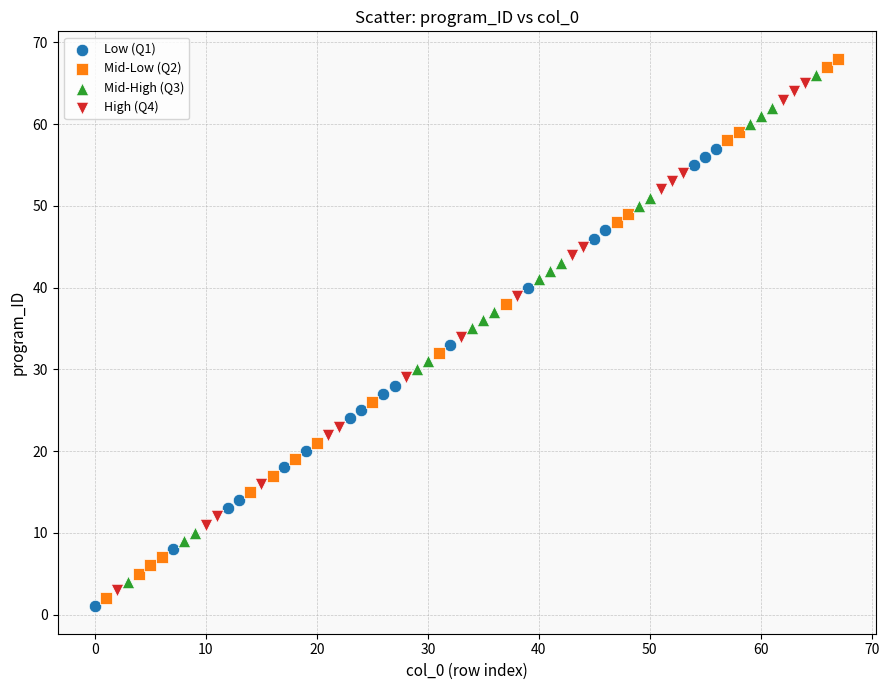

Which series reaches the maximum Y coordinate?

Mid-Low (Q2)